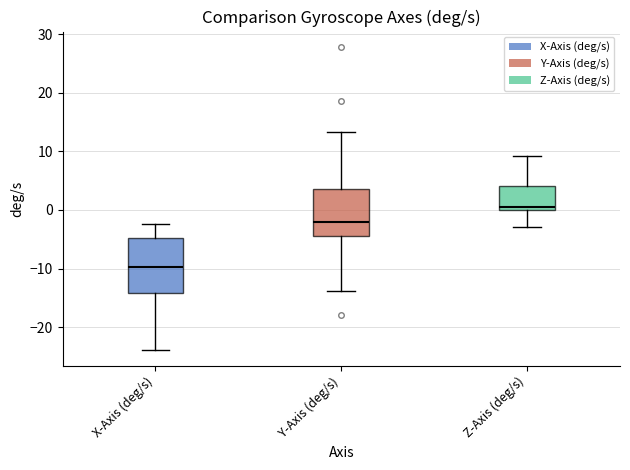

Which box's median line is the highest?

Z-Axis (deg/s)